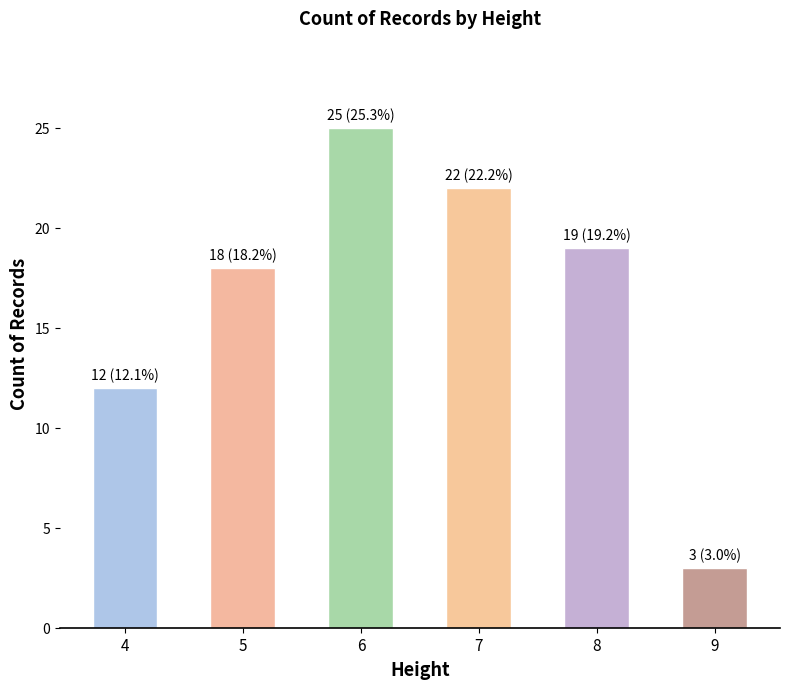

The value at 9 is 3. True or false?

True